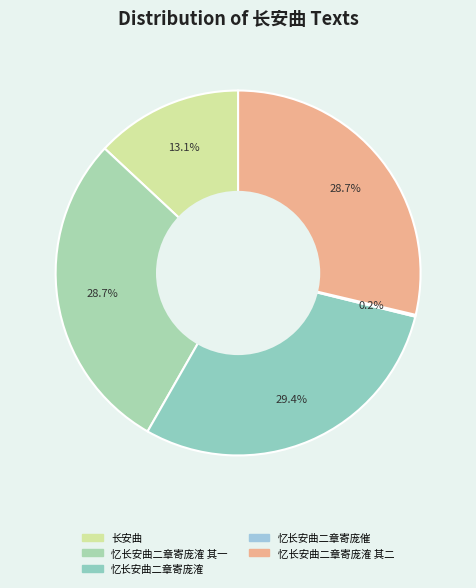

What is the largest slice in the pie chart?

忆长安曲二章寄庞㴶